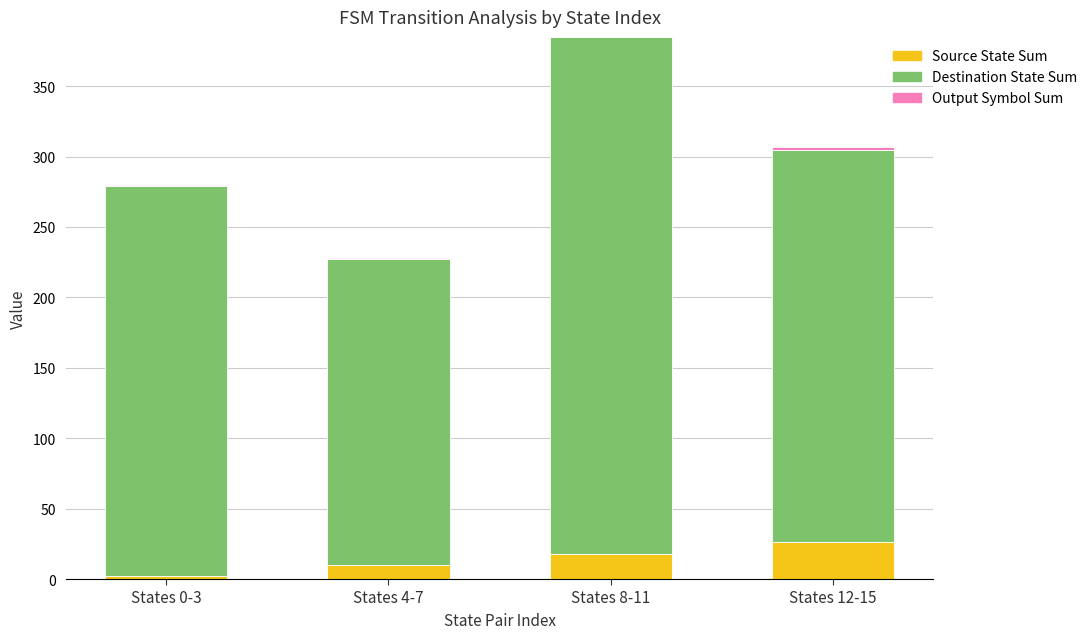

At which category is the sum across all series the highest?

States 8-11